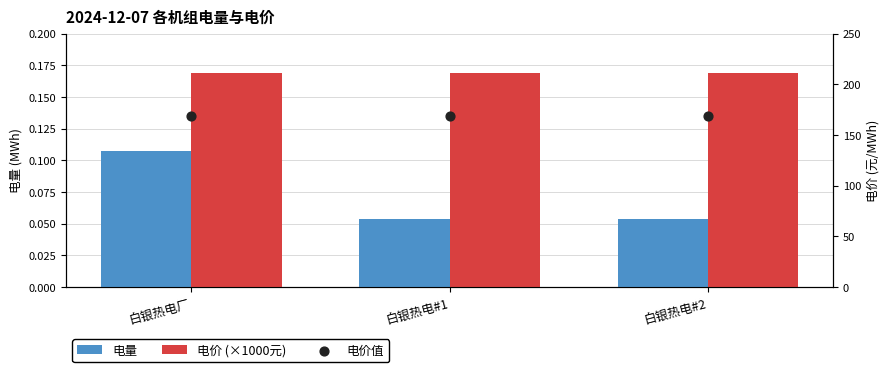

Which series has the largest total across all categories?

电价值